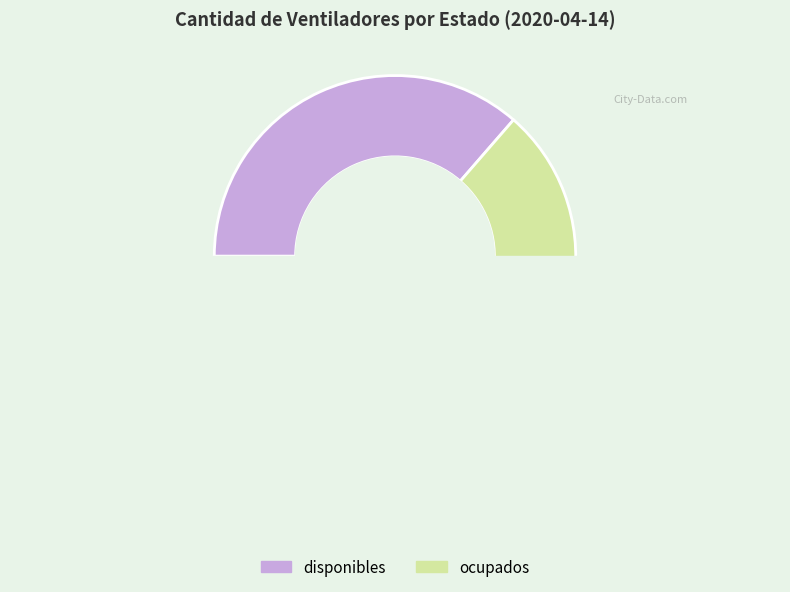

To the nearest percent, what is the average slice percentage?

50%